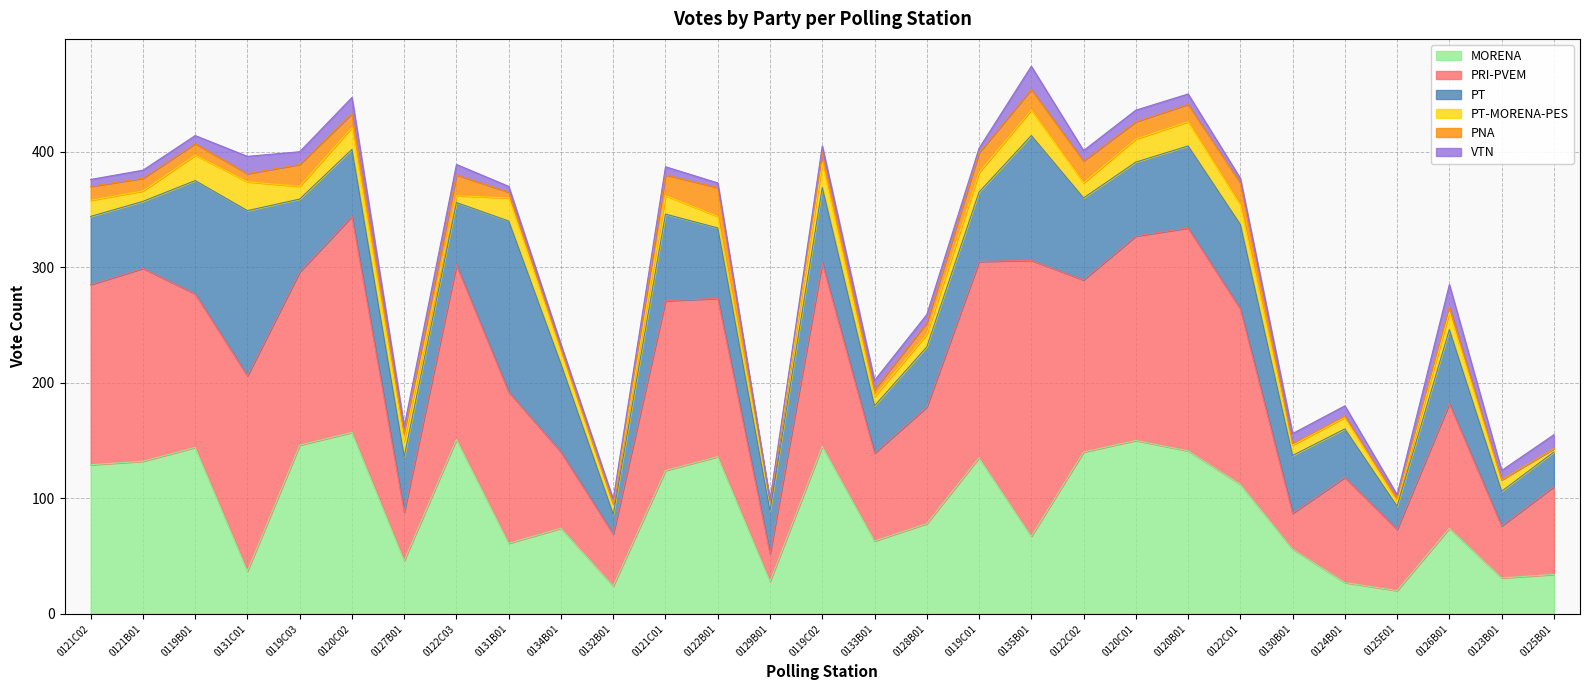

What is the total value across all series at 0121C01?

387